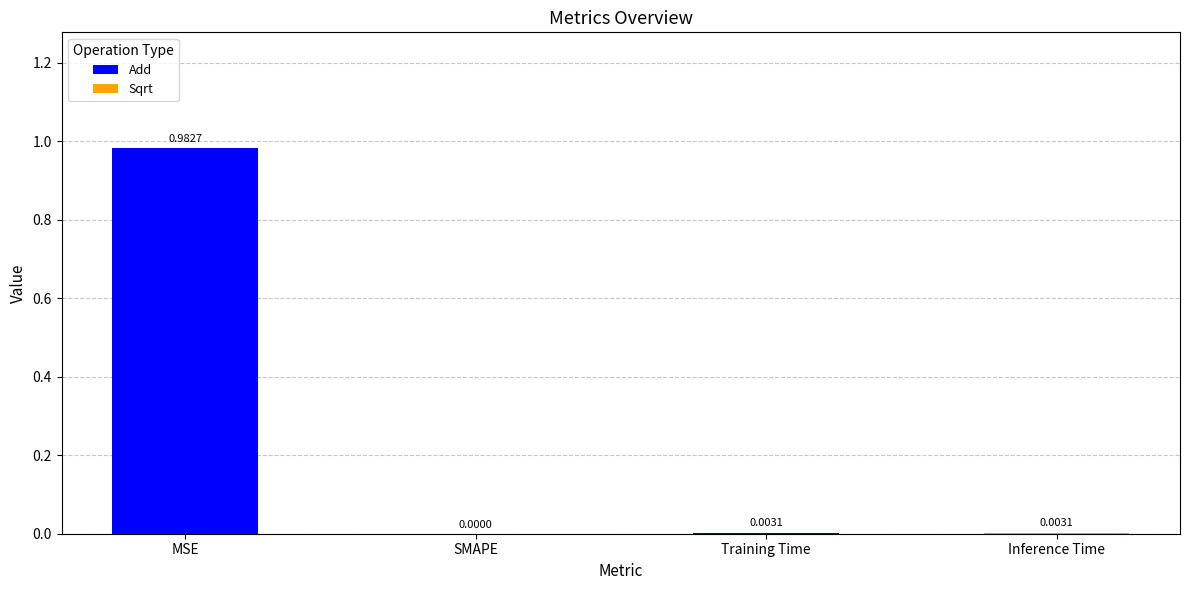

Which label corresponds to the largest value in the chart?

MSE